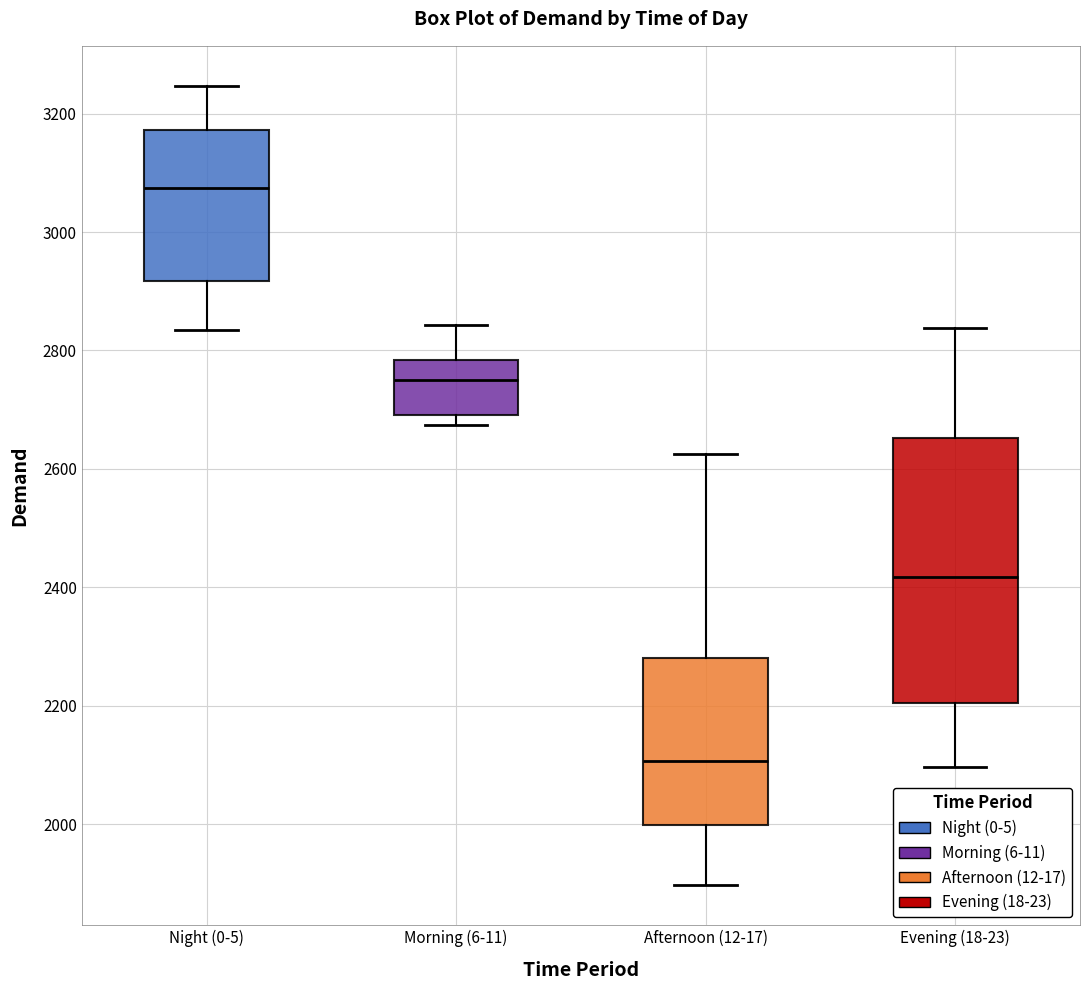

Reading left to right, transcribe this box plot: for each box, give where its median line is, the range the box spans, and where its two whiskers end, as read against the y-axis. The values are not printed on the chart, so give them approximately, as read against the axis.

Night (0-5): median 3080, box 2920 to 3180, whiskers 2840 to 3240
Morning (6-11): median 2760, box 2700 to 2780, whiskers 2680 to 2840
Afternoon (12-17): median 2100, box 2000 to 2280, whiskers 1900 to 2620
Evening (18-23): median 2420, box 2200 to 2660, whiskers 2100 to 2840